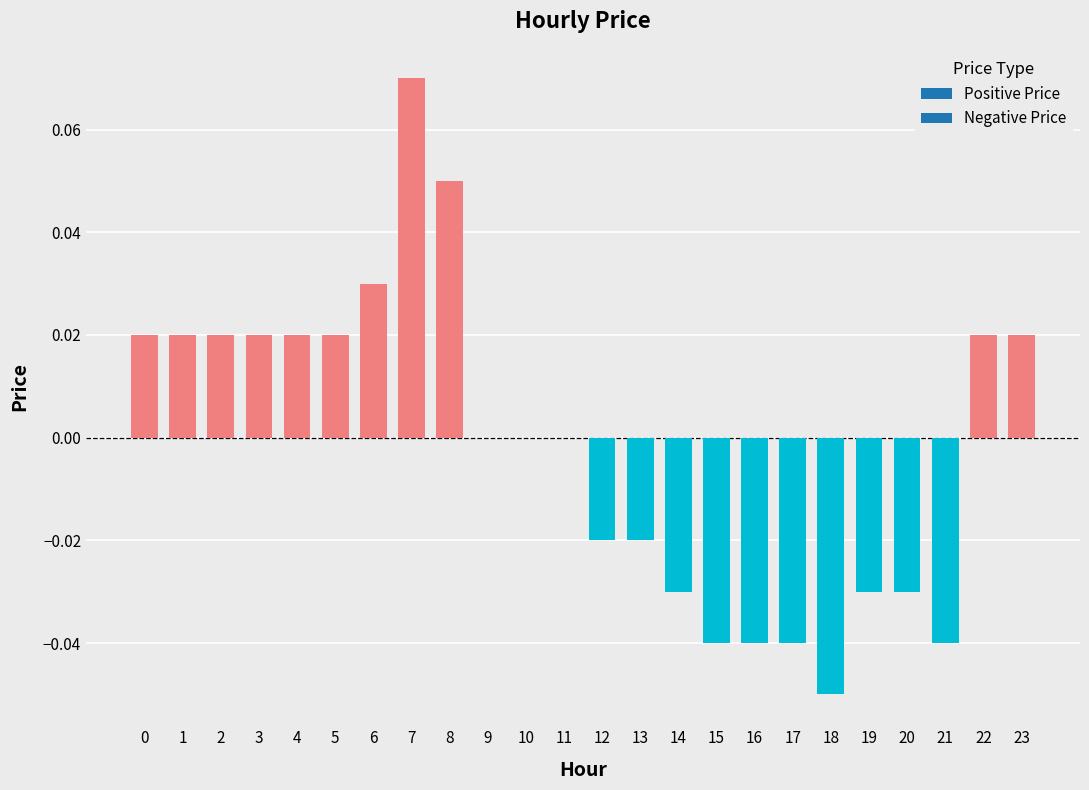

Which category has the lowest value across all series?

18